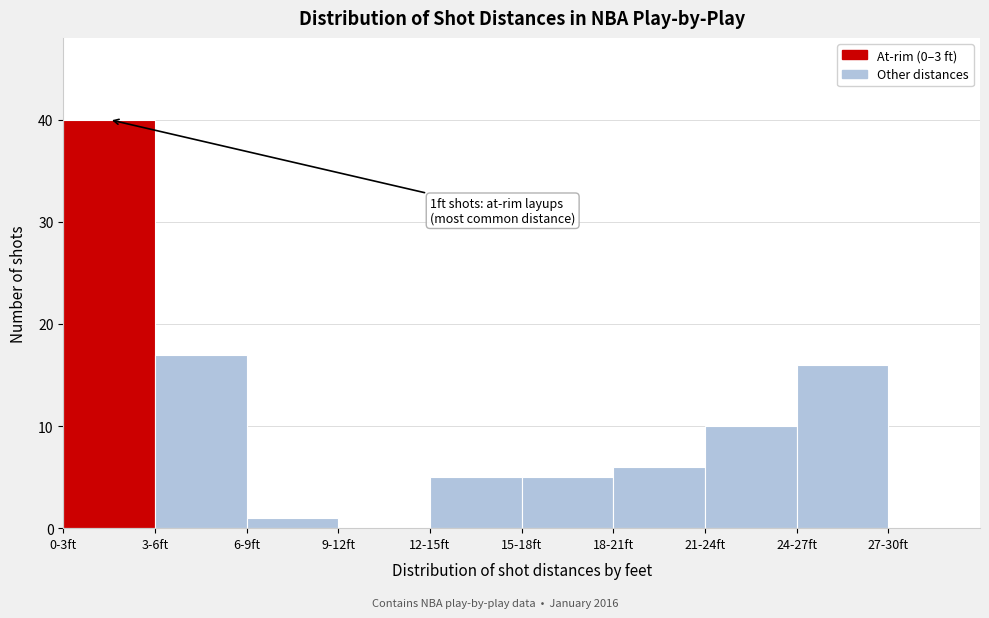

Reading left to right, transcribe all the data shown in this chart.

0-3ft=40	3-6ft=17	6-9ft=1	9-12ft=0	12-15ft=5	15-18ft=5	18-21ft=6	21-24ft=10	24-27ft=16	27-30ft=0